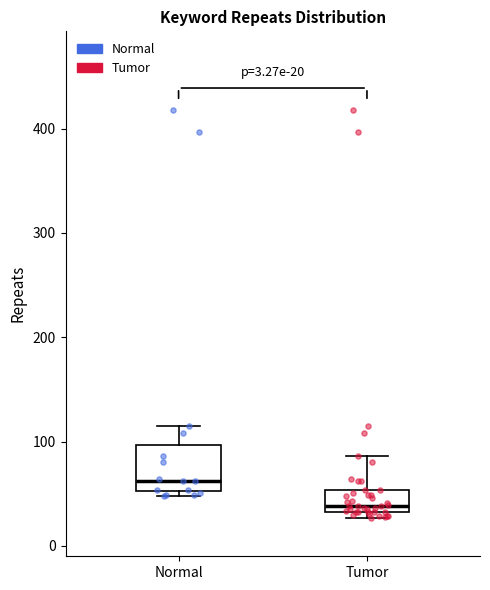

Comparing the boxes themselves (not the whiskers), which one is the tallest?

Normal